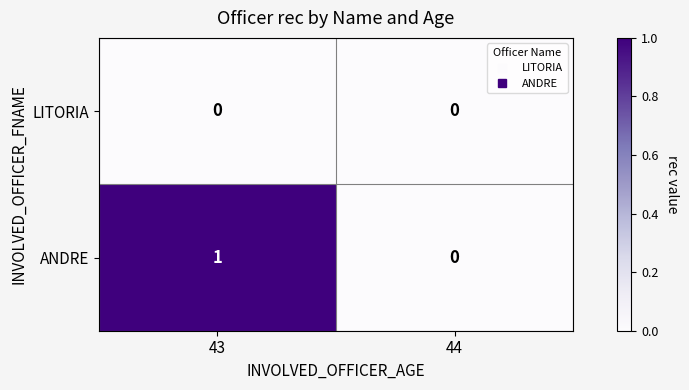

Which series has the widest spread of values?

ANDRE